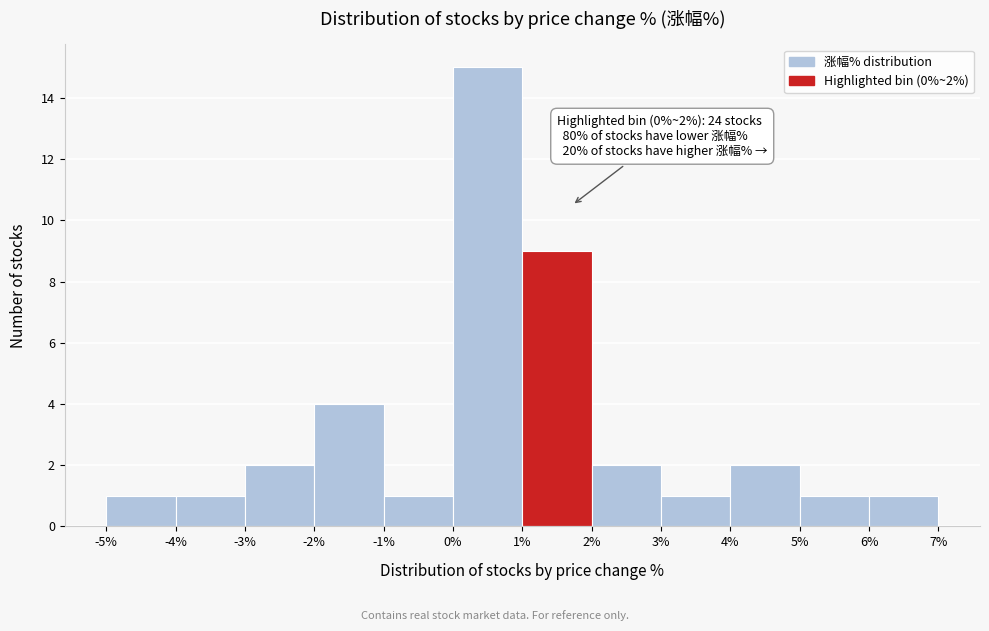

Over which range of the x-axis is the bar tallest?

0% to 1%